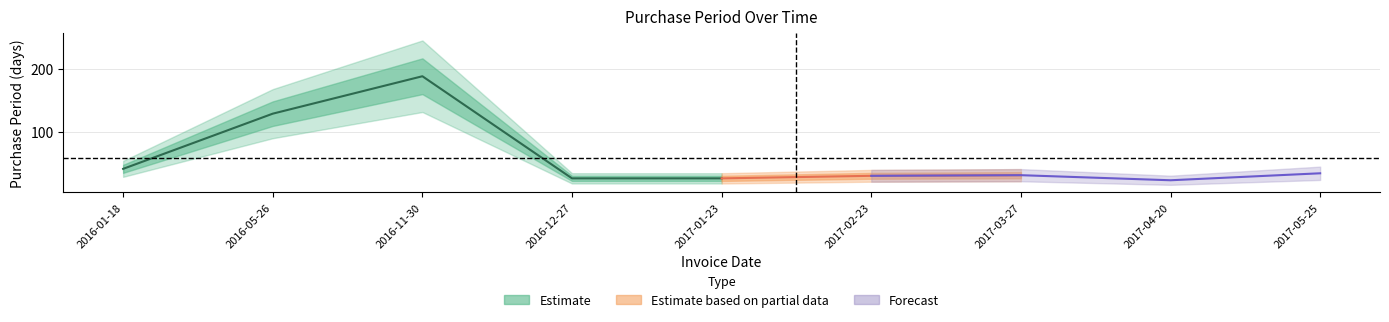

Approximately how many times larger is the value at 2017-01-23 compared to 2017-05-25?

0.8